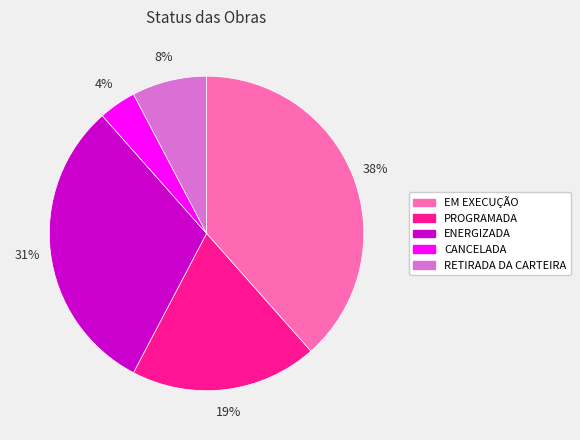

Combined, do RETIRADA DA CARTEIRA and CANCELADA account for over 50%?

No